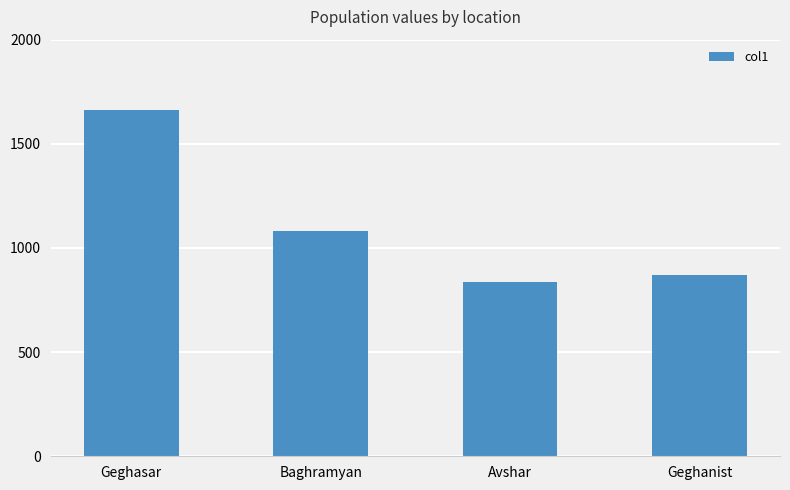

How many bars are there in total?

4